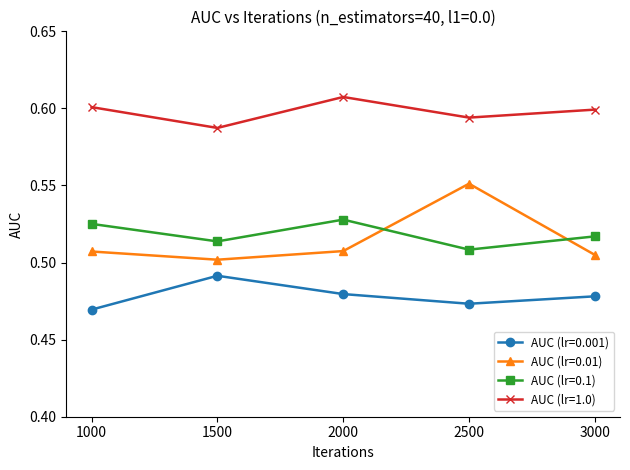

Count the AUC (lr=0.001) values in the range 0 to 1.

5